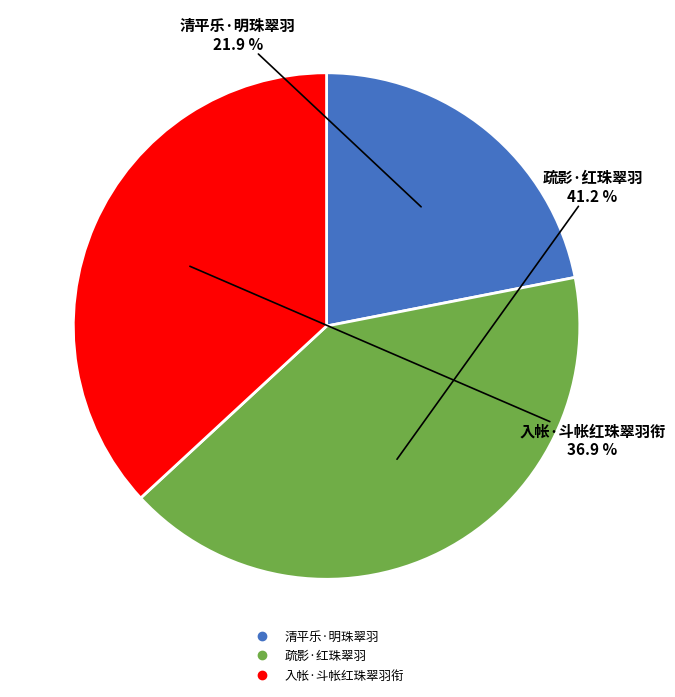

Do 入帐·斗帐红珠翠羽衔 and 清平乐·明珠翠羽 together represent more than half of the pie?

Yes